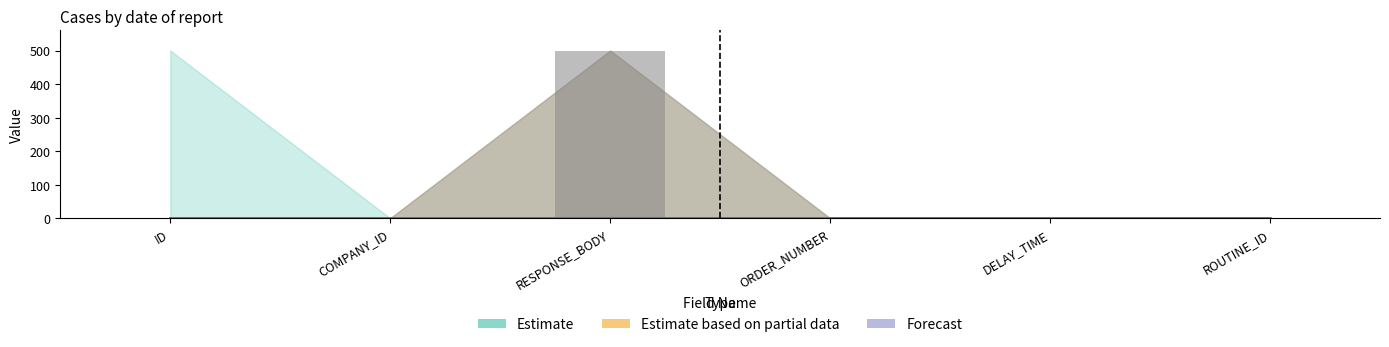

The value at RESPONSE_BODY is 338. True or false?

False